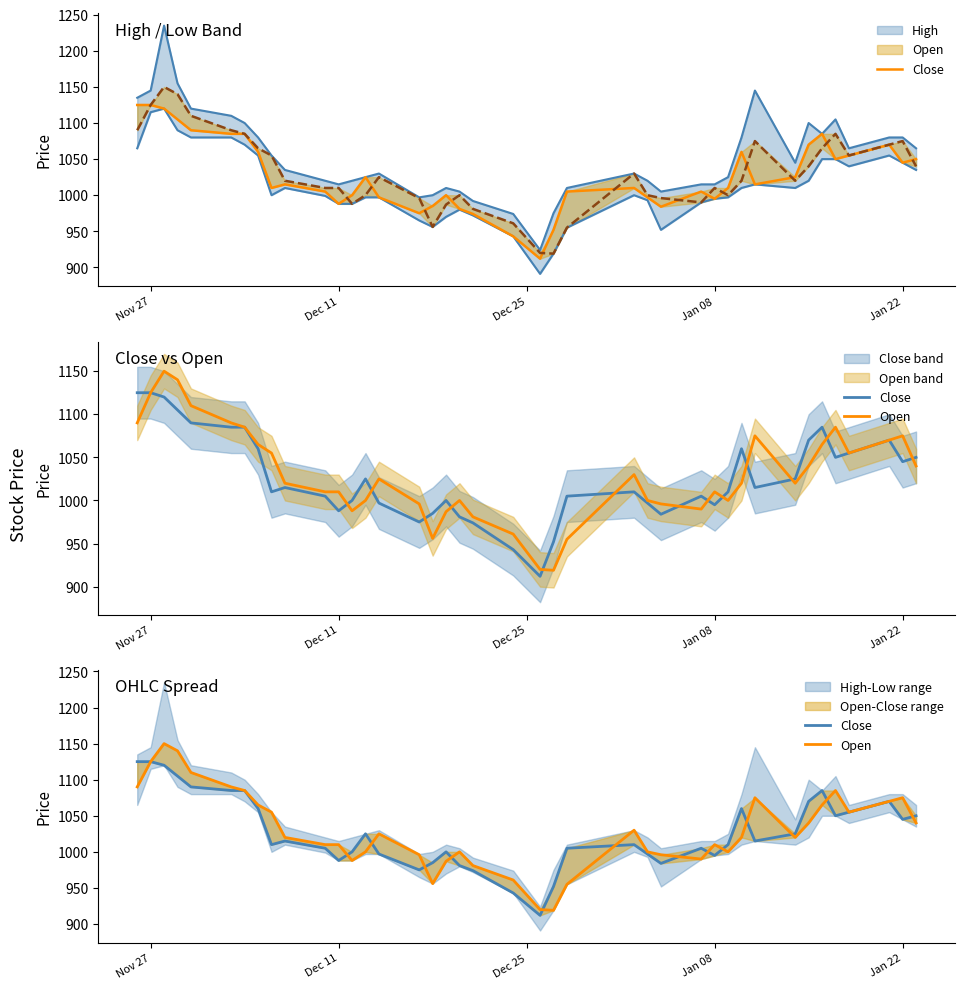

True or false: Open and Close intersect in this chart.

True